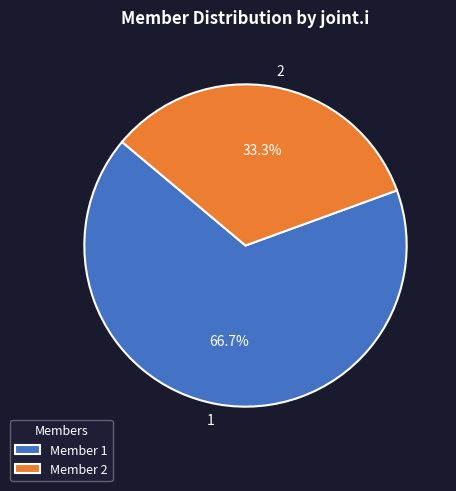

Does 2 account for over 50% of the chart?

No